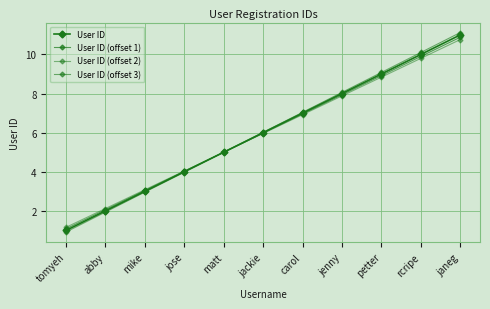

The User ID (offset 2) series shows 2.1 at abby. True or false?

True